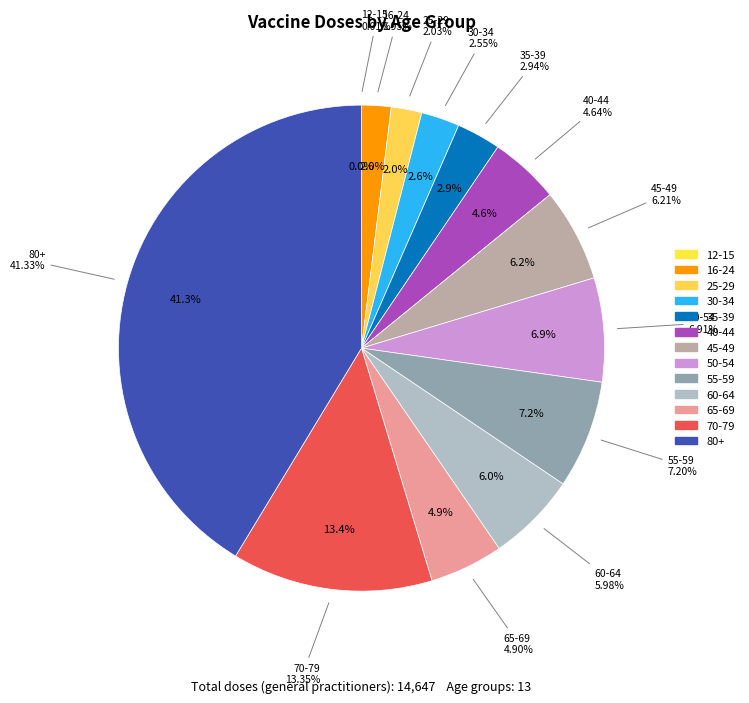

The 25-29 slice represents 13% of the pie. True or false?

False